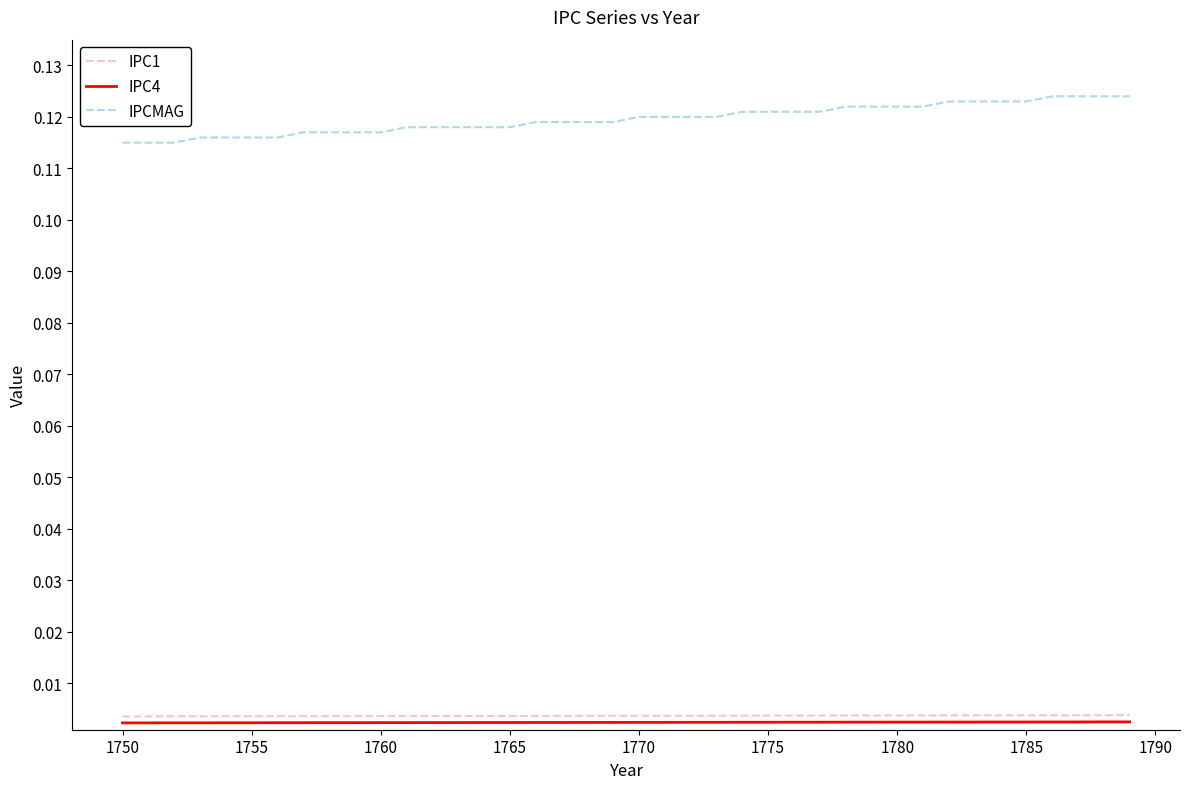

Is this an area chart (filled region under the line)?

No